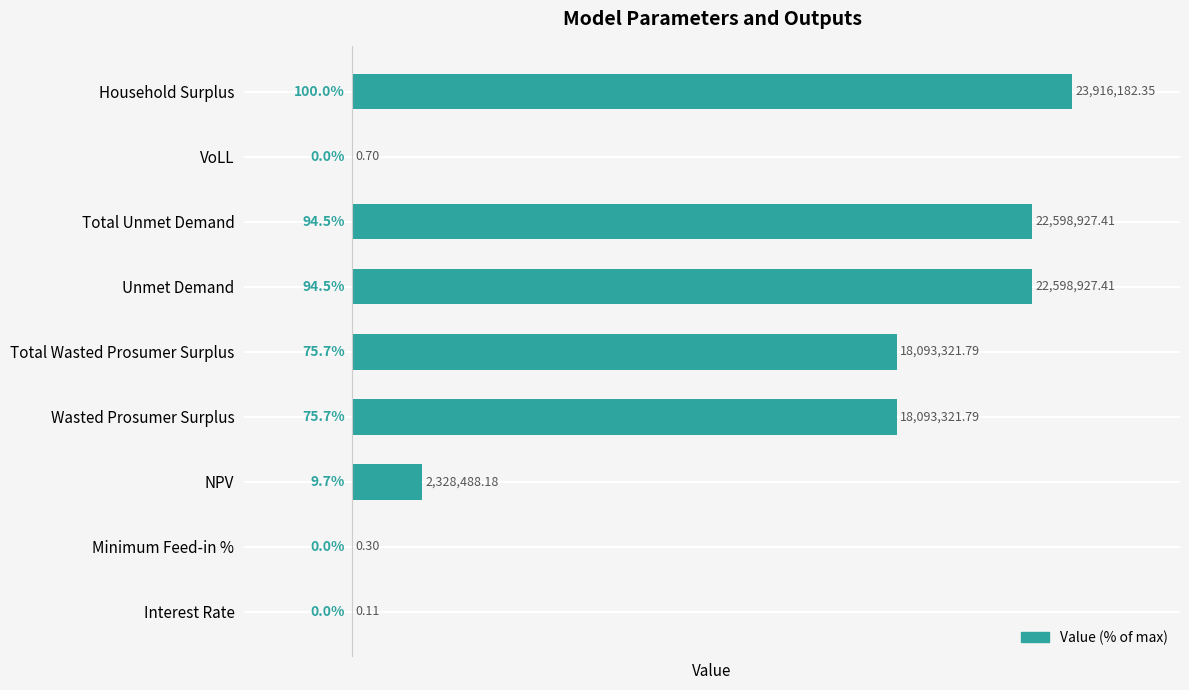

Between Household Surplus and Total Wasted Prosumer Surplus, which is larger?

Household Surplus